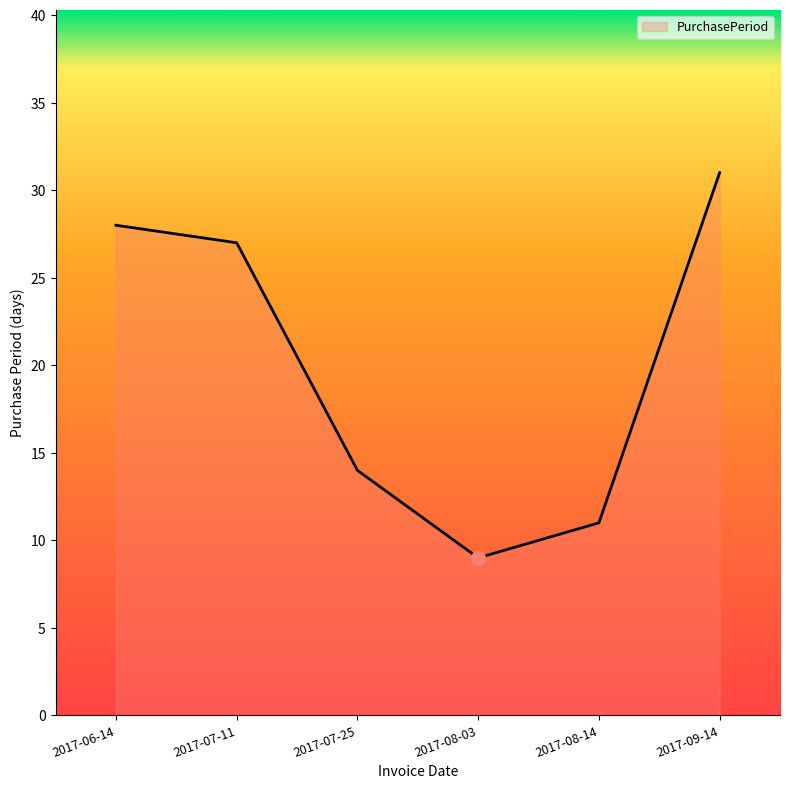

The value at 2017-07-11 is 27. True or false?

True